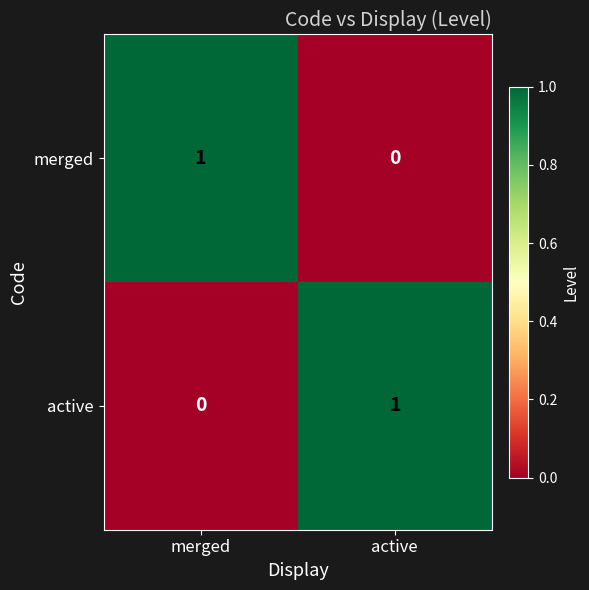

Reading right to left, extract all data points from this chart.

merged: 0	1
active: 1	0